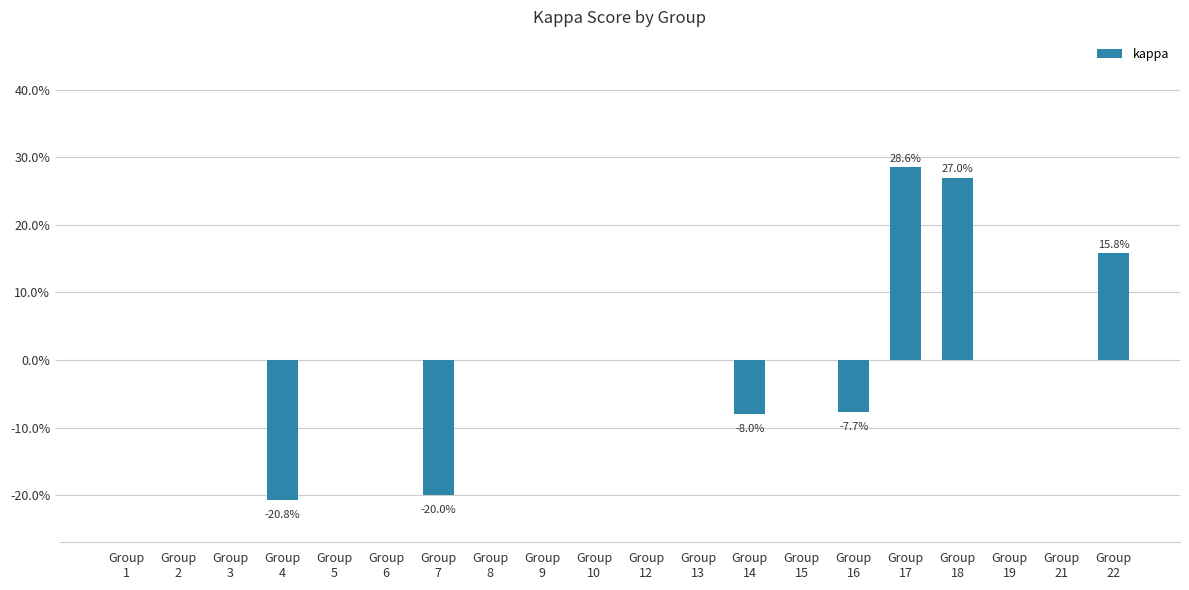

What is the change in value from Group
8 to Group
14?

-0.1